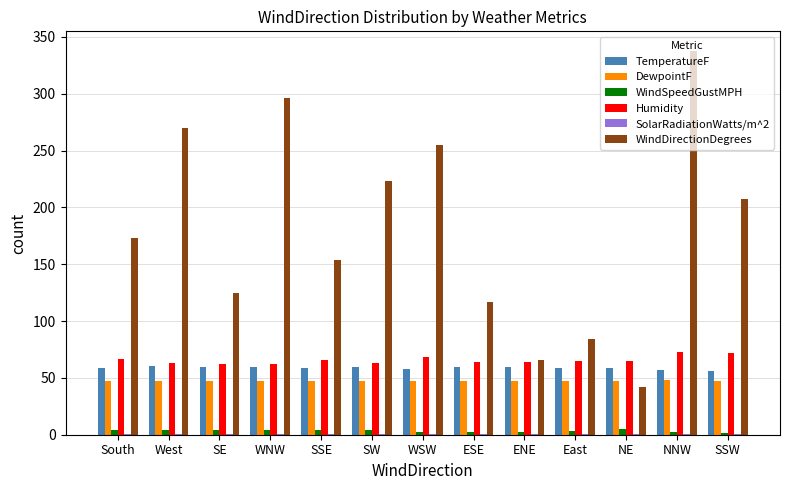

Are the bars grouped side by side (vs. stacked)?

Yes